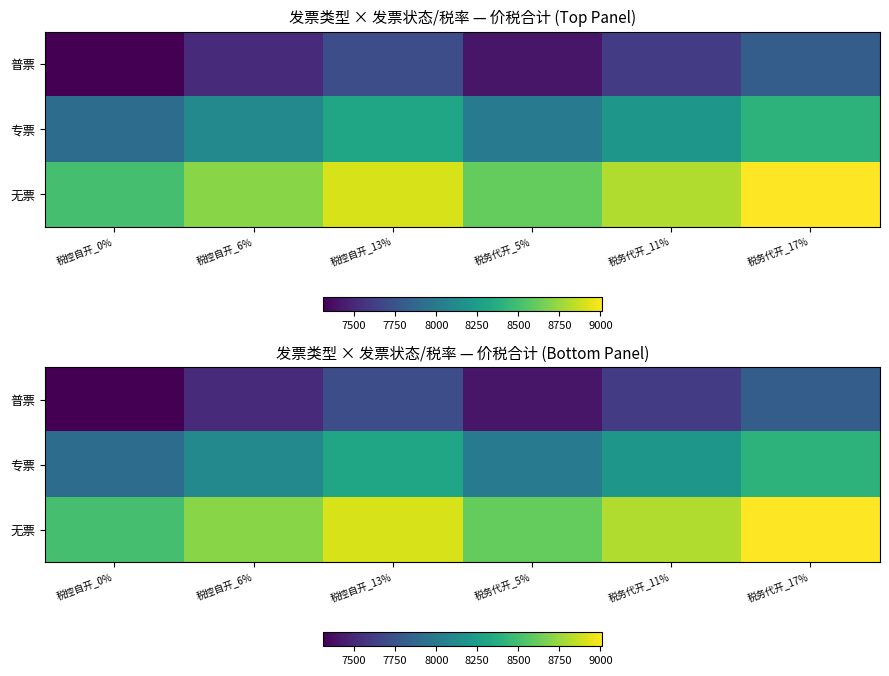

The value of 无票 at 税务代开_5% is 8609.6. True or false?

True